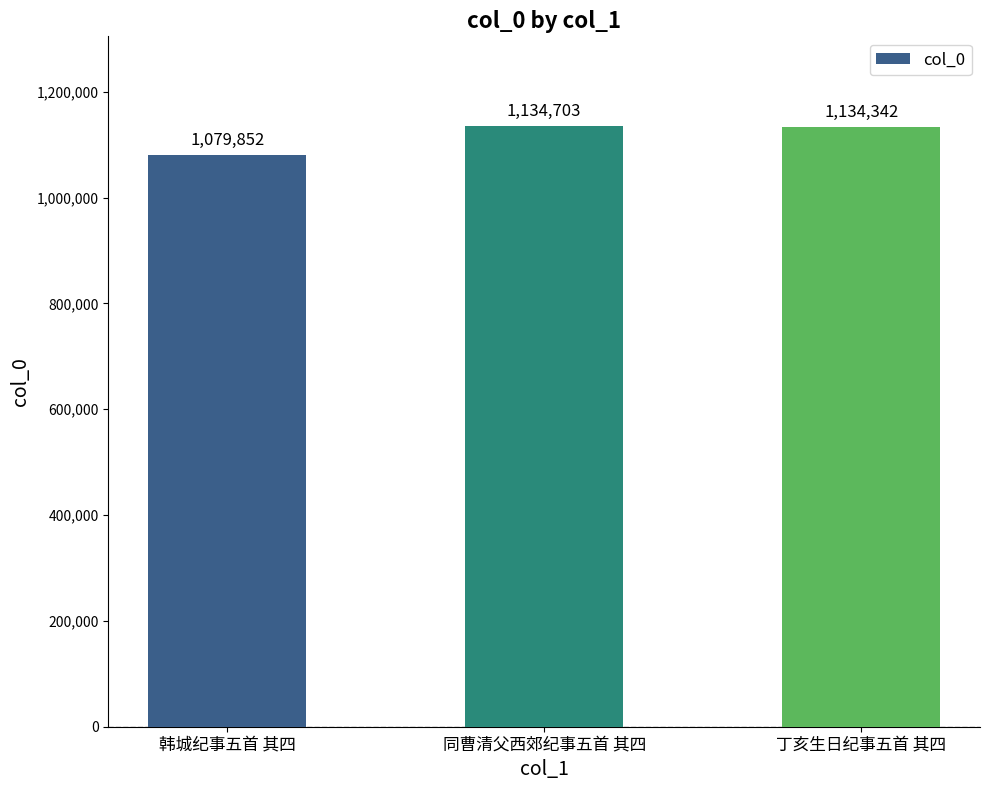

Between 韩城纪事五首 其四 and 同曹清父西郊纪事五首 其四, which is larger?

同曹清父西郊纪事五首 其四